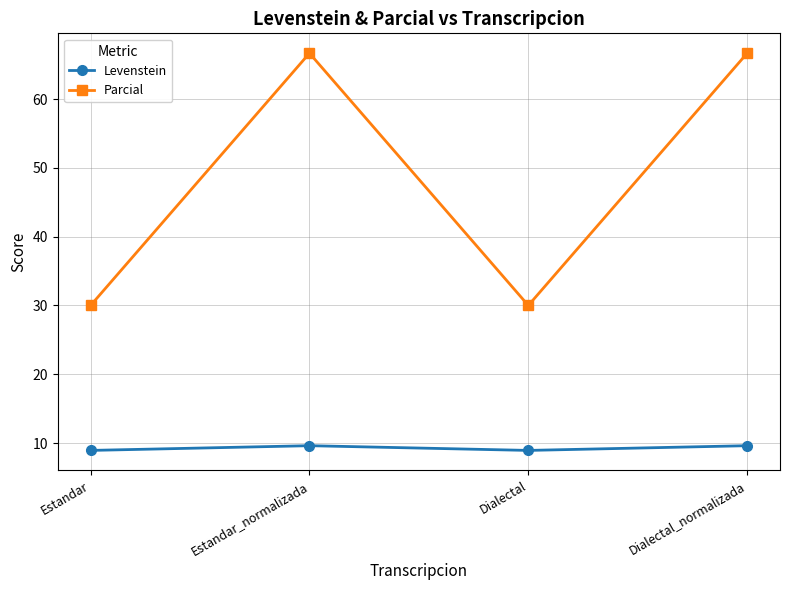

True or false: Levenstein and Parcial cross at least once.

False